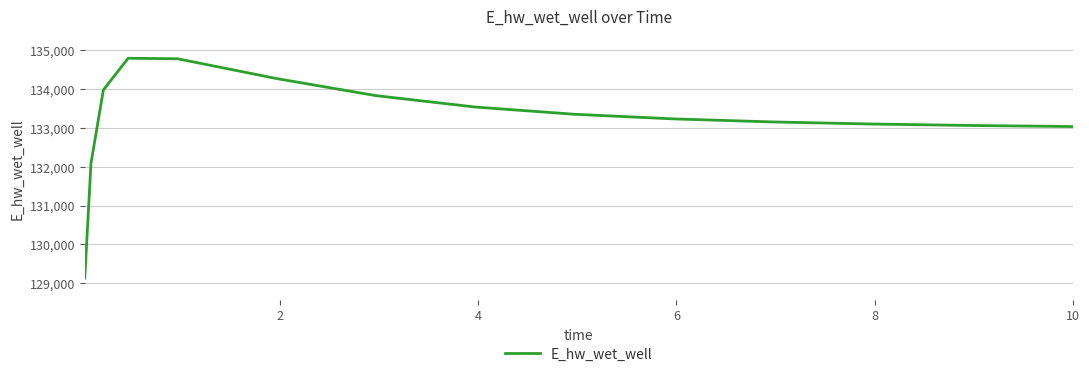

True or false: the data has more than 0 interior local peaks.

True